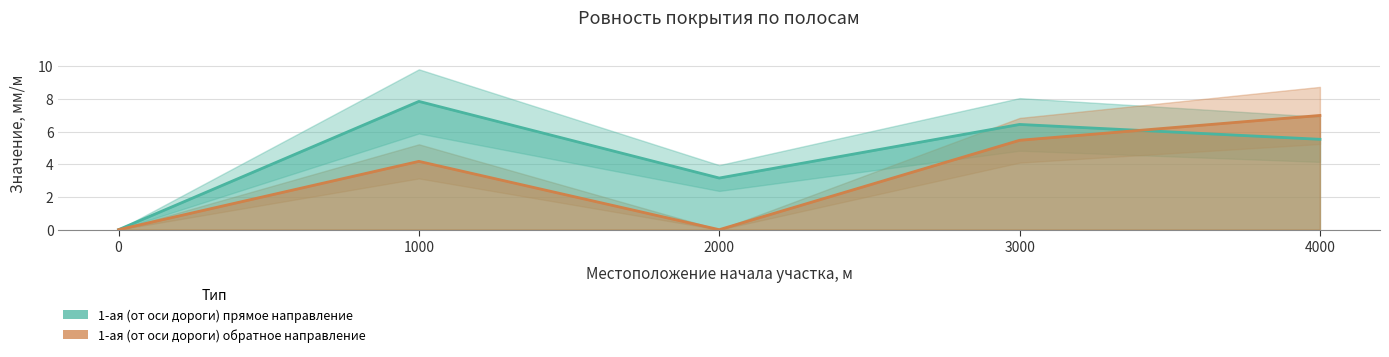

Is it true that 1-ая (от оси дороги) обратное направление equals 3.4 at 2000?

False